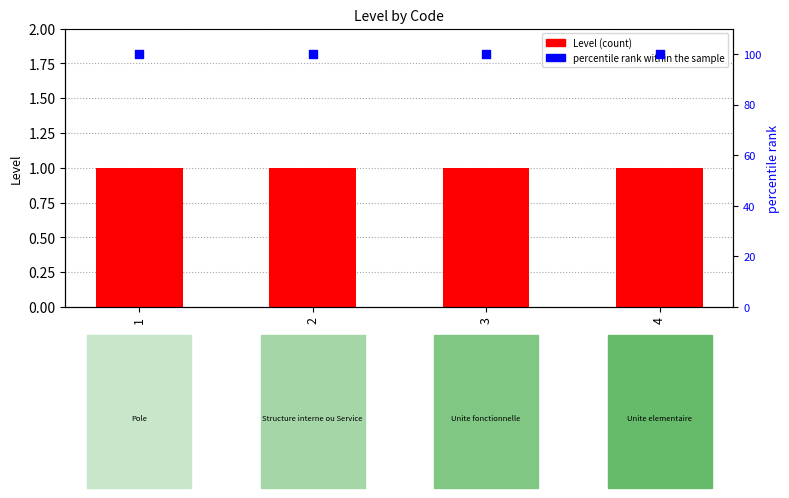

What are all the series names shown in the legend?

Level, percentile rank within the sample